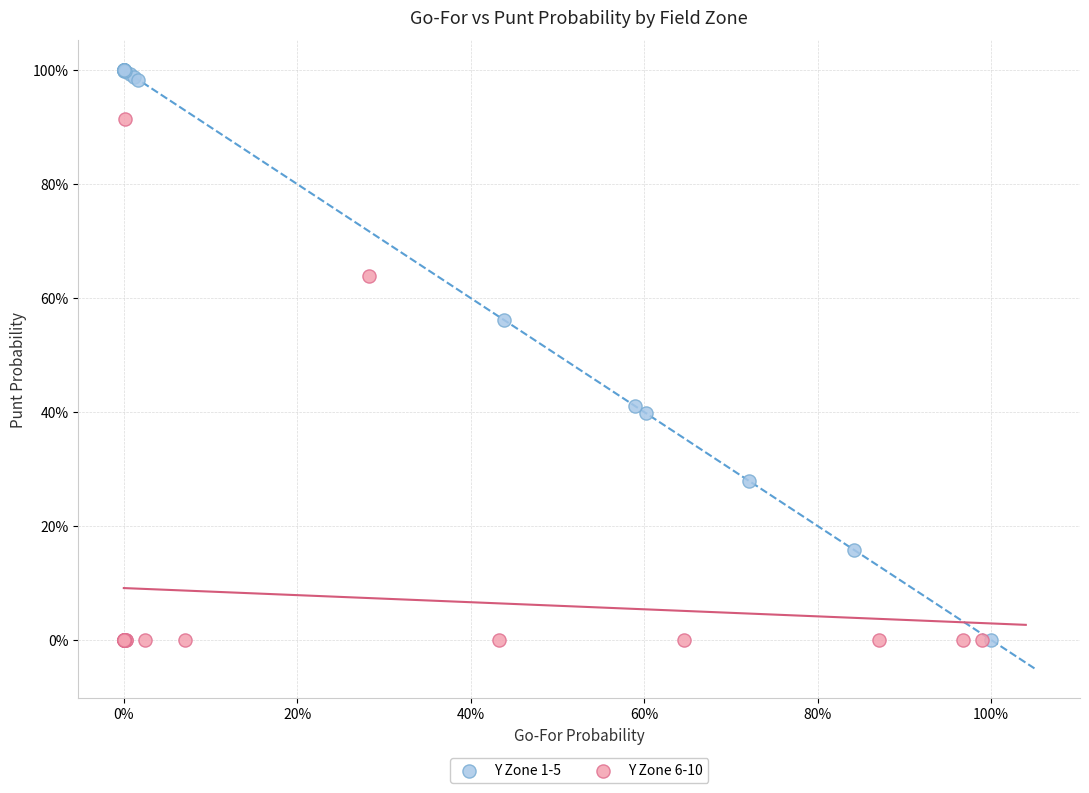

Which series contains the highest Y value?

Y Zone 1-5